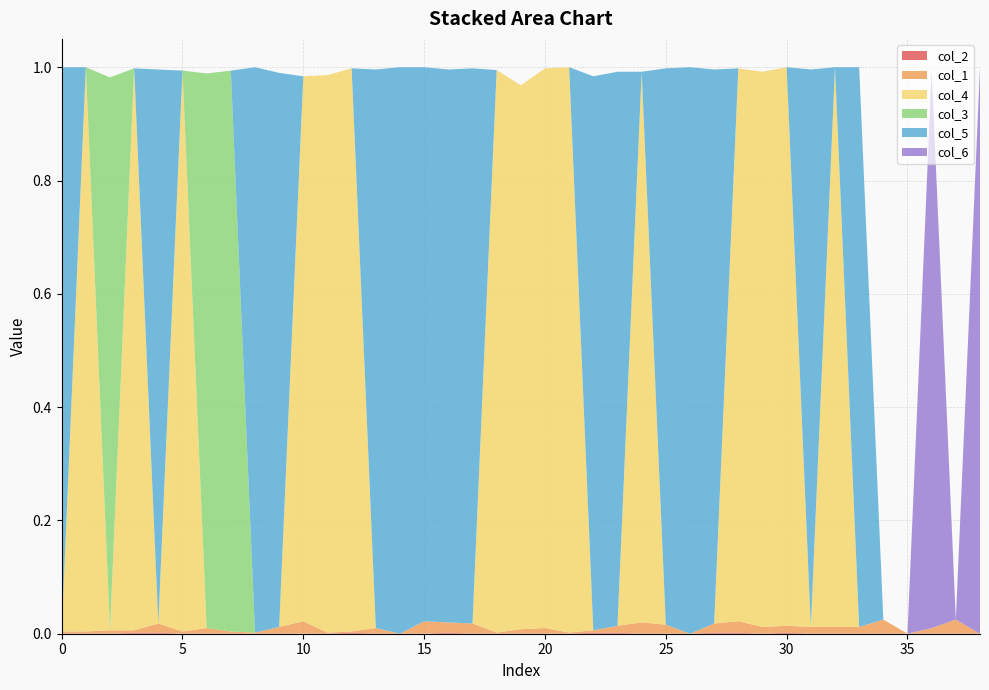

Reading left to right, list all the values displayed in this chart.

col_2: 0=0.0	1=0.0	2=0.0	3=0.0	4=0.0	5=0.0	6=0.0	7=0.0	8=0.0	9=0.0	10=0.0	11=0.0	12=0.0	13=0.0	14=0.0	15=0.0	16=0.0	17=0.0	18=0.0	19=0.0	20=0.0	21=0.0	22=0.0	23=0.0	24=0.0	25=0.0	26=0.0	27=0.0	28=0.0	29=0.0	30=0.0	31=0.0	32=0.0	33=0.0	34=0.0	35=0.0	36=0.0	37=0.0	38=0.0
col_1: 0=0.0	1=0.0	2=0.0	3=0.0	4=0.0	5=0.0	6=0.0	7=0.0	8=0.0	9=0.0	10=0.0	11=0.0	12=0.0	13=0.0	14=0.0	15=0.0	16=0.0	17=0.0	18=0.0	19=0.0	20=0.0	21=0.0	22=0.0	23=0.0	24=0.0	25=0.0	26=0.0	27=0.0	28=0.0	29=0.0	30=0.0	31=0.0	32=0.0	33=0.0	34=0.0	35=0.0	36=0.0	37=0.0	38=0.0
col_4: 0=0.0	1=1.0	2=0.0	3=1.0	4=0.0	5=1.0	6=0.0	7=0.0	8=0.0	9=0.0	10=1.0	11=1.0	12=1.0	13=0.0	14=0.0	15=0.0	16=0.0	17=0.0	18=1.0	19=1.0	20=1.0	21=1.0	22=0.0	23=0.0	24=1.0	25=0.0	26=0.0	27=0.0	28=1.0	29=1.0	30=1.0	31=0.0	32=1.0	33=0.0	34=0.0	35=0.0	36=0.0	37=0.0	38=0.0
col_3: 0=0.0	1=0.0	2=1.0	3=0.0	4=0.0	5=0.0	6=1.0	7=1.0	8=0.0	9=0.0	10=0.0	11=0.0	12=0.0	13=0.0	14=0.0	15=0.0	16=0.0	17=0.0	18=0.0	19=0.0	20=0.0	21=0.0	22=0.0	23=0.0	24=0.0	25=0.0	26=0.0	27=0.0	28=0.0	29=0.0	30=0.0	31=0.0	32=0.0	33=0.0	34=0.0	35=0.0	36=0.0	37=0.0	38=0.0
col_5: 0=1.0	1=0.0	2=0.0	3=0.0	4=1.0	5=0.0	6=0.0	7=0.0	8=1.0	9=1.0	10=0.0	11=0.0	12=0.0	13=1.0	14=1.0	15=1.0	16=1.0	17=1.0	18=0.0	19=0.0	20=0.0	21=0.0	22=1.0	23=1.0	24=0.0	25=1.0	26=1.0	27=1.0	28=0.0	29=0.0	30=0.0	31=1.0	32=0.0	33=1.0	34=0.0	35=0.0	36=0.0	37=0.0	38=0.0
col_6: 0=0.0	1=0.0	2=0.0	3=0.0	4=0.0	5=0.0	6=0.0	7=0.0	8=0.0	9=0.0	10=0.0	11=0.0	12=0.0	13=0.0	14=0.0	15=0.0	16=0.0	17=0.0	18=0.0	19=0.0	20=0.0	21=0.0	22=0.0	23=0.0	24=0.0	25=0.0	26=0.0	27=0.0	28=0.0	29=0.0	30=0.0	31=0.0	32=0.0	33=0.0	34=0.0	35=0.0	36=1.0	37=0.0	38=1.0